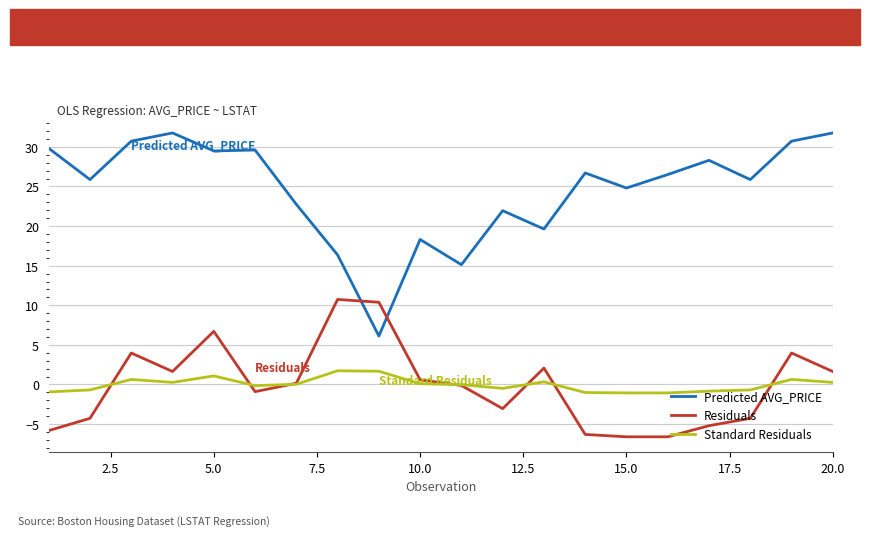

Which series has the largest total across all categories?

Predicted AVG_PRICE